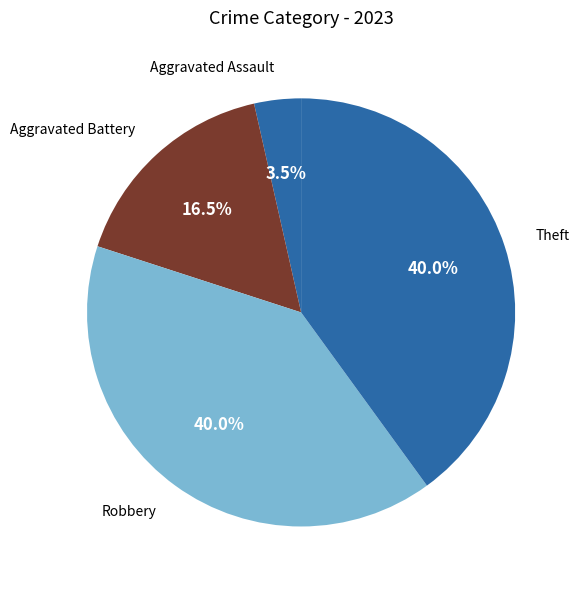

What percentage do Theft and Robbery together represent?

80.0%